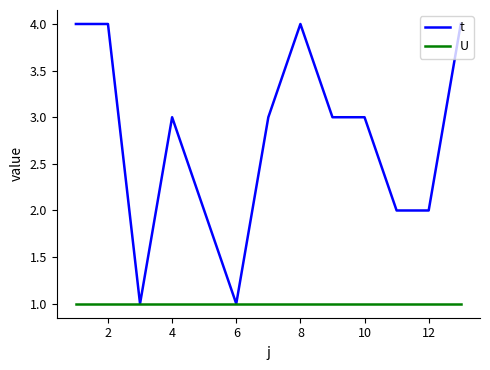

Which series has the largest range (max minus min)?

t